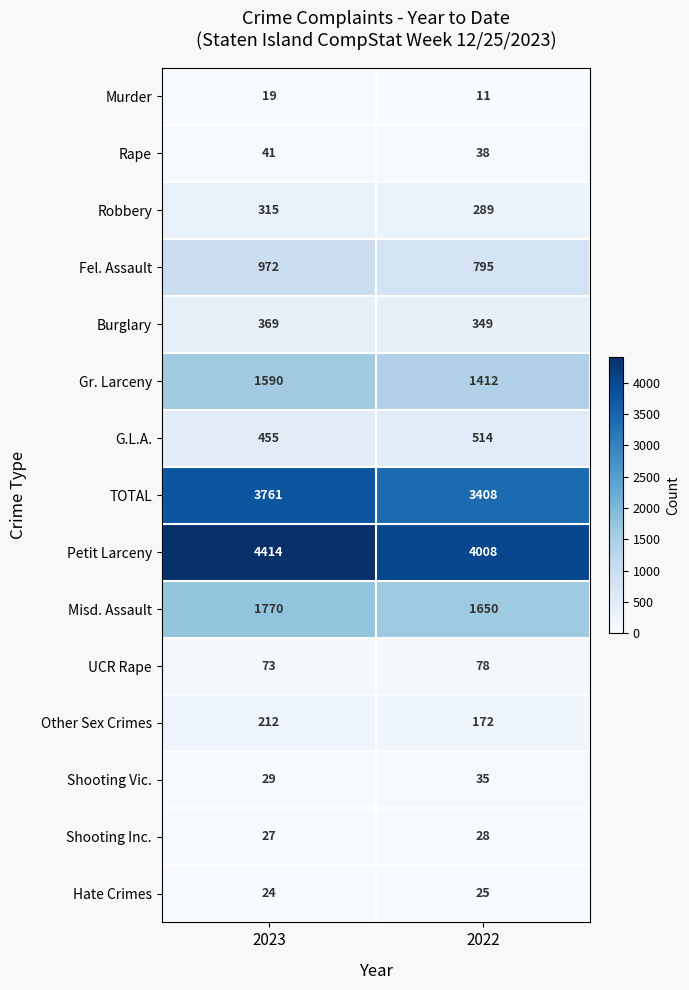

Where is Fel. Assault nearest to the value 883?

2022